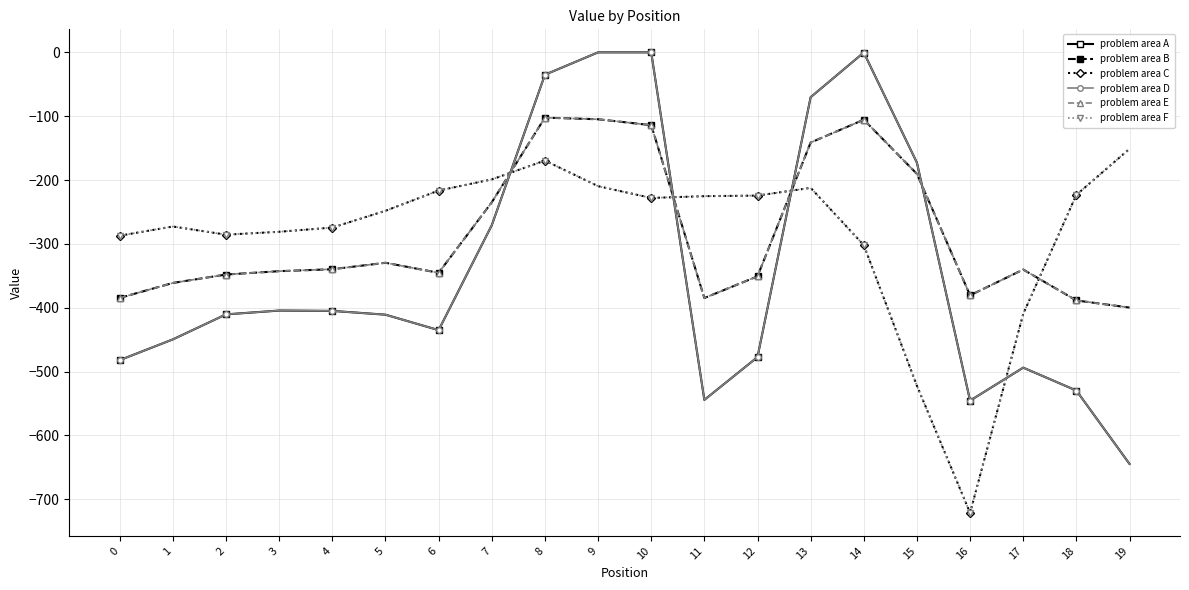

What is the difference between the problem area F values at 5 and 6?

31.7